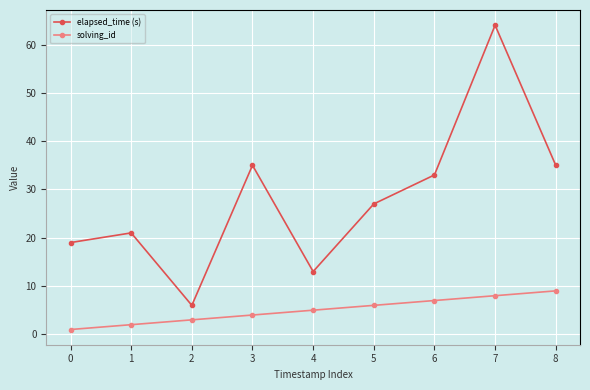

How many series are shown in this chart?

2